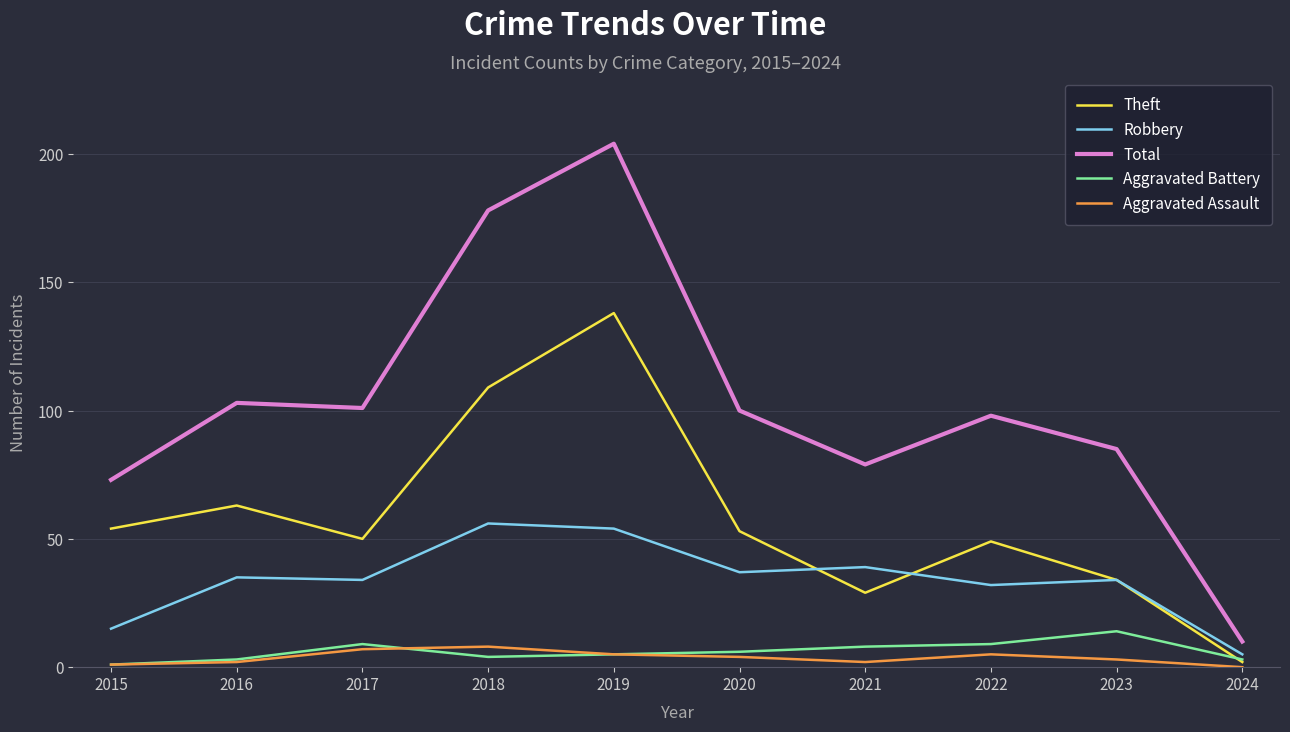

The Theft series shows 109 at 2018. True or false?

True